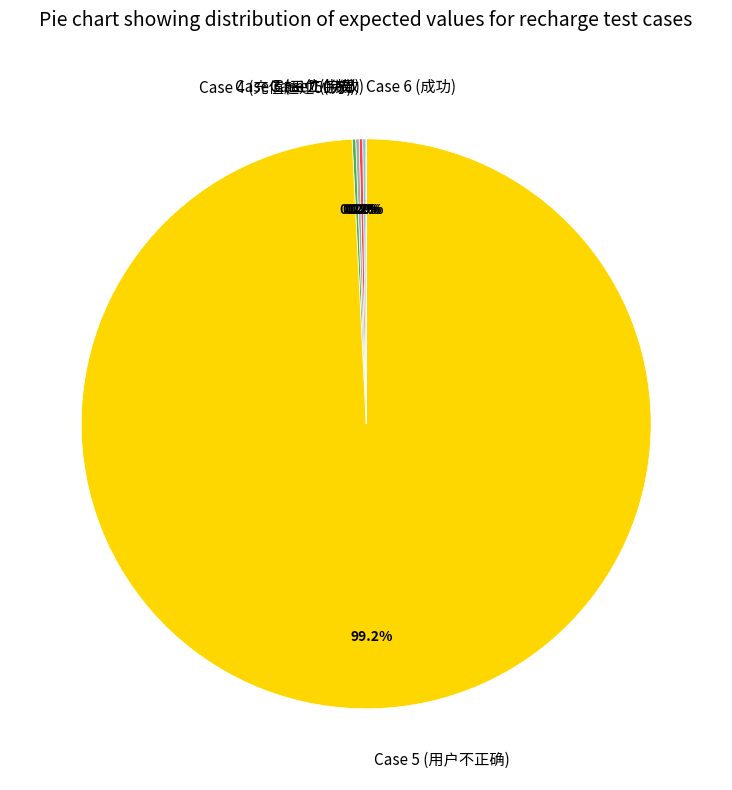

What is the largest slice in the pie chart?

Case 5 (用户不正确)